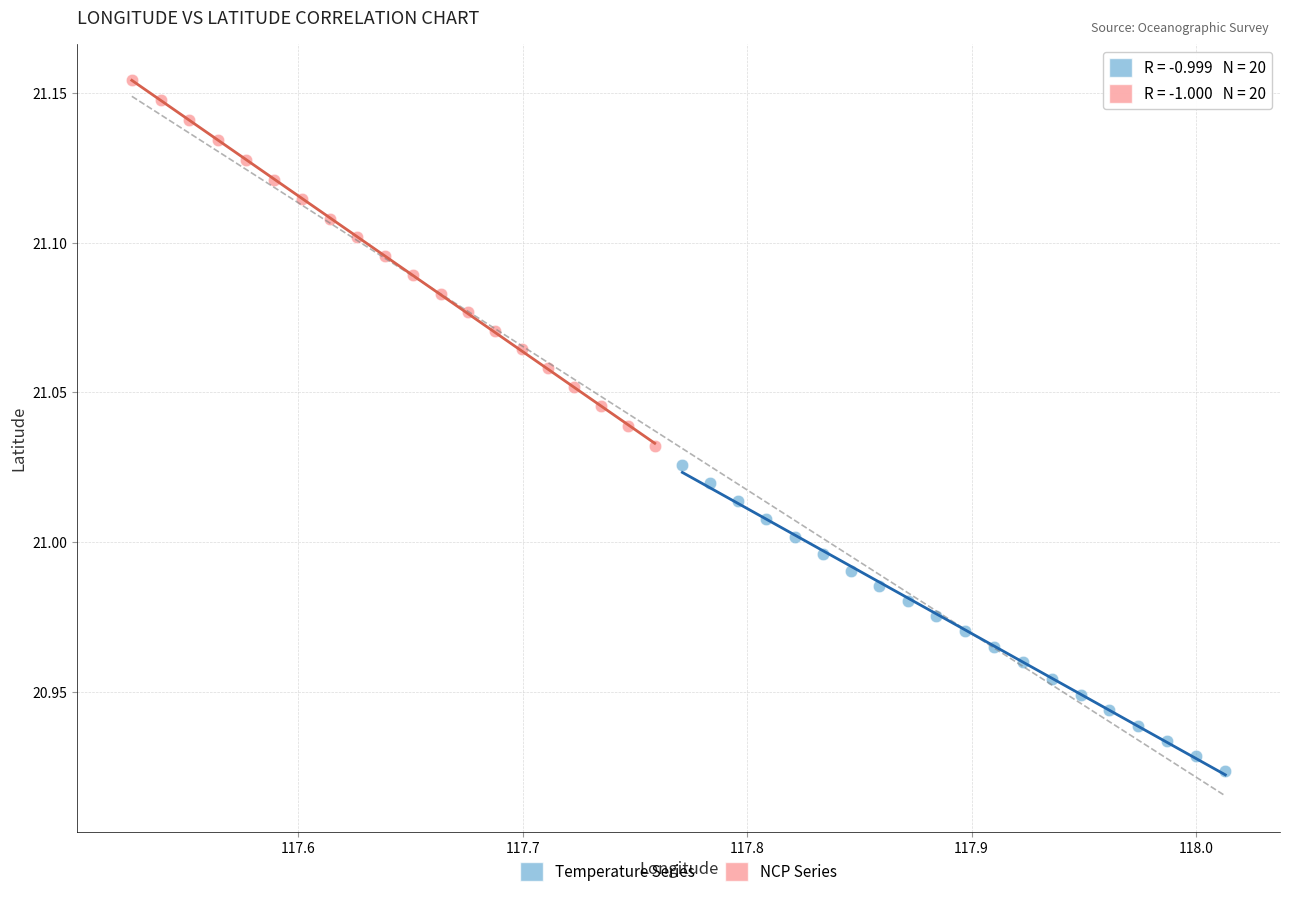

Which series contains the highest Y value?

NCP Series